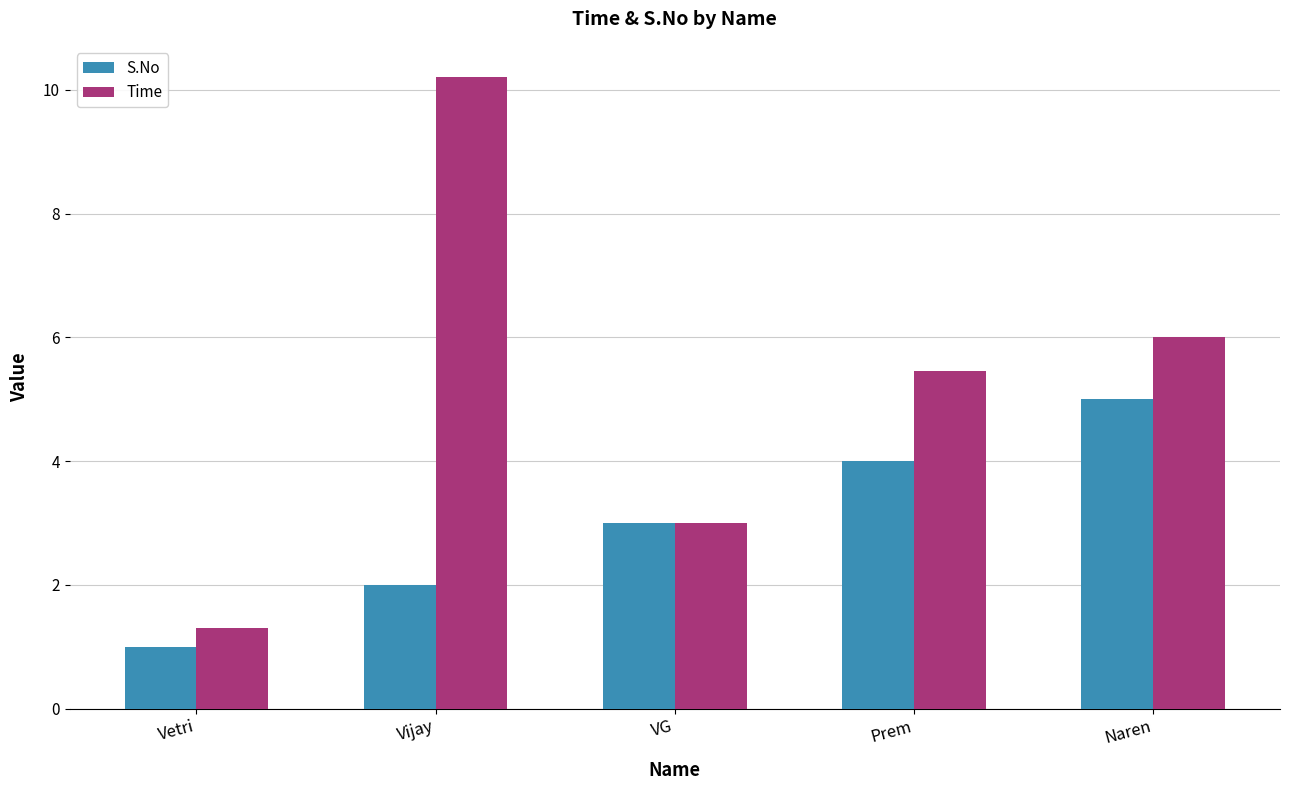

Which series has the largest total across all categories?

Time